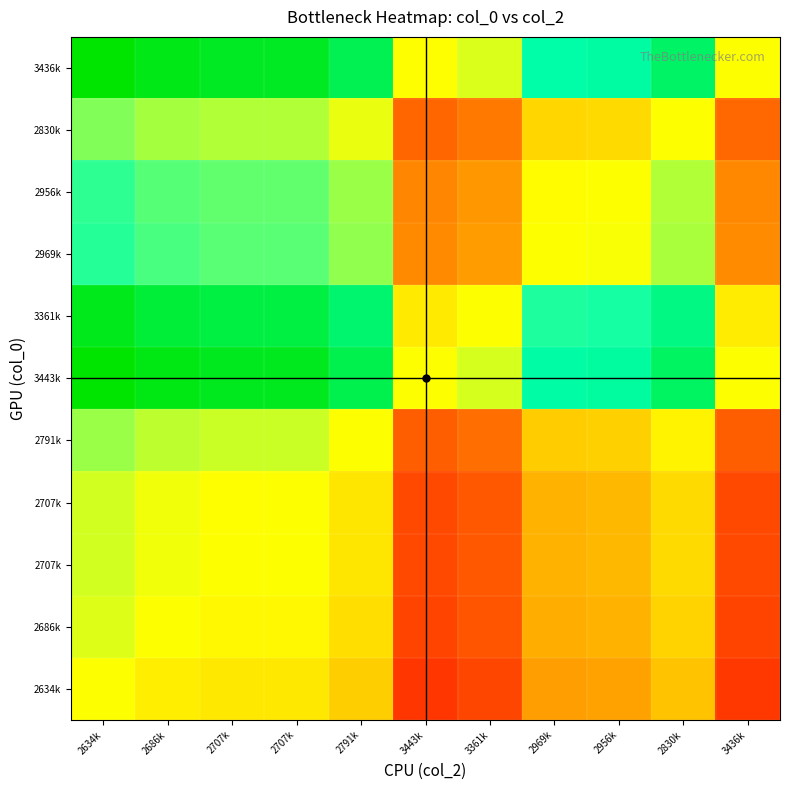

Which has a higher value, 2969k or 2686k?

2686k